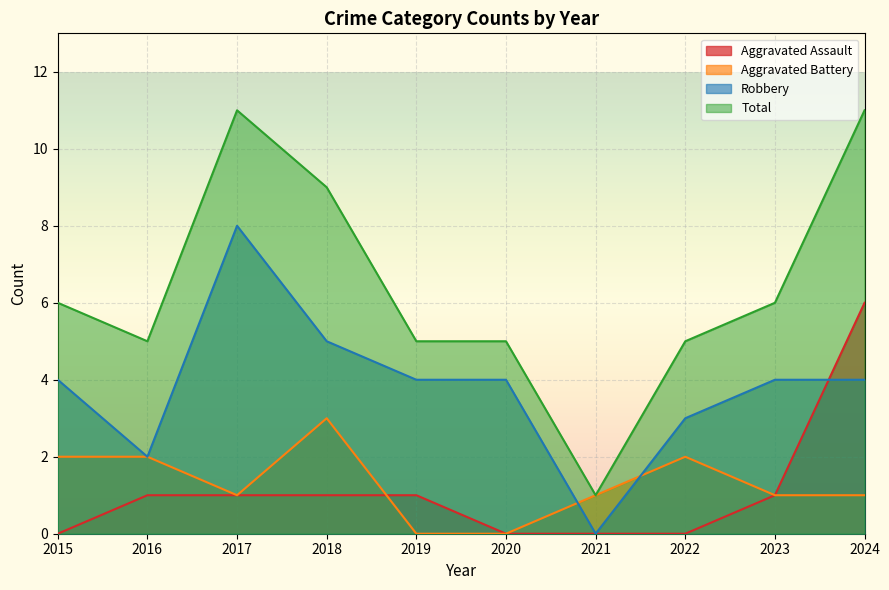

True or false: Total and Robbery cross at least once.

False